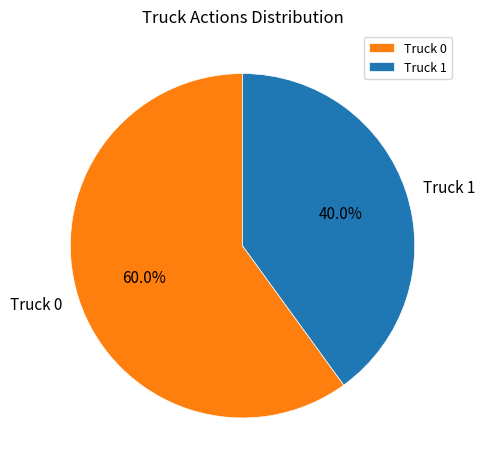

Which has a higher value, Truck 1 or Truck 0?

Truck 0